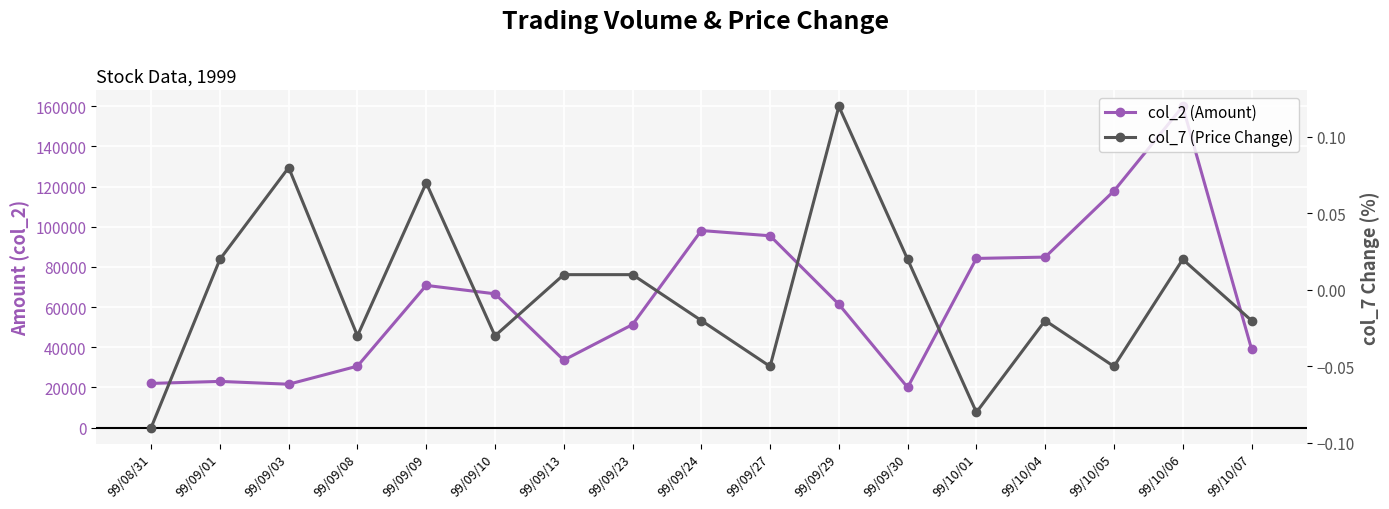

The col_7 (Price Change) series shows -0.1 at 99/08/31. True or false?

False